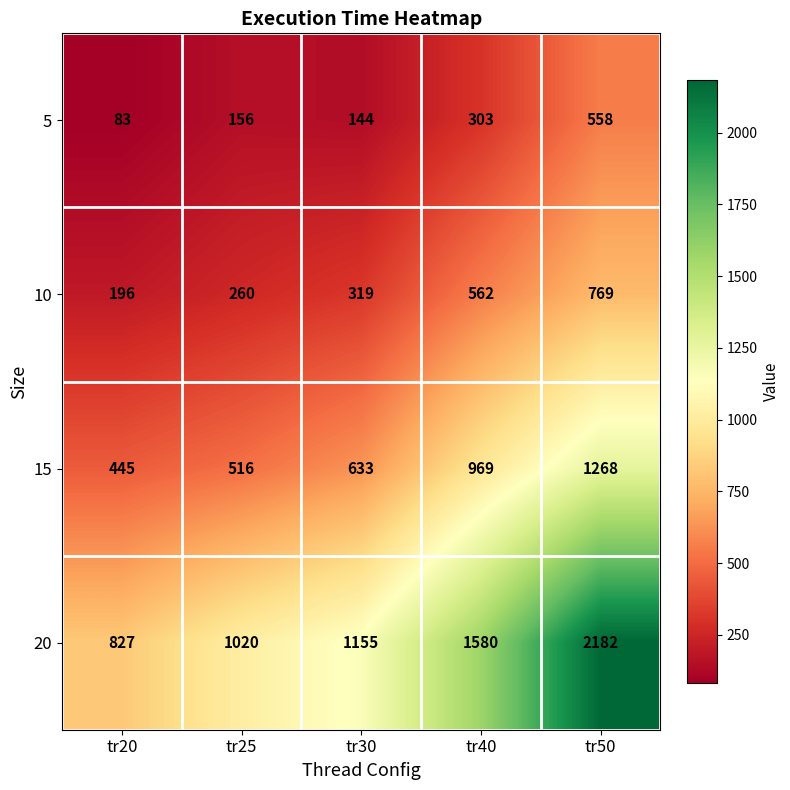

Count the number of data series in this chart.

4